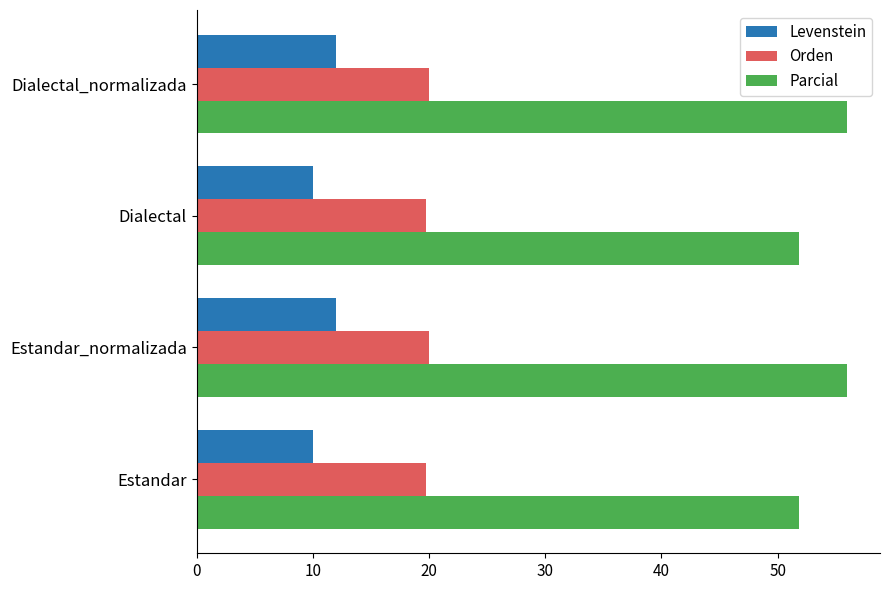

Read the Levenstein value at Dialectal.

10.0